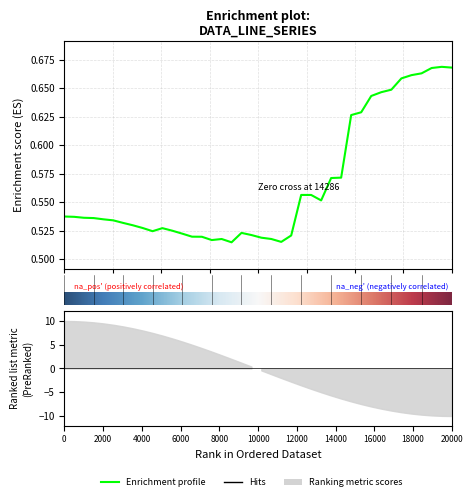

The value at 25 is 0.2. True or false?

False